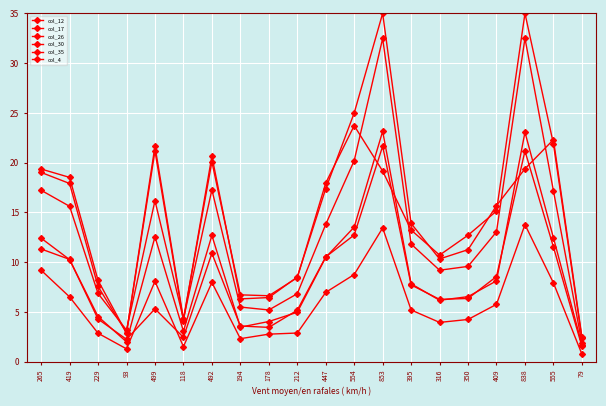

How many data points does each series have?

20